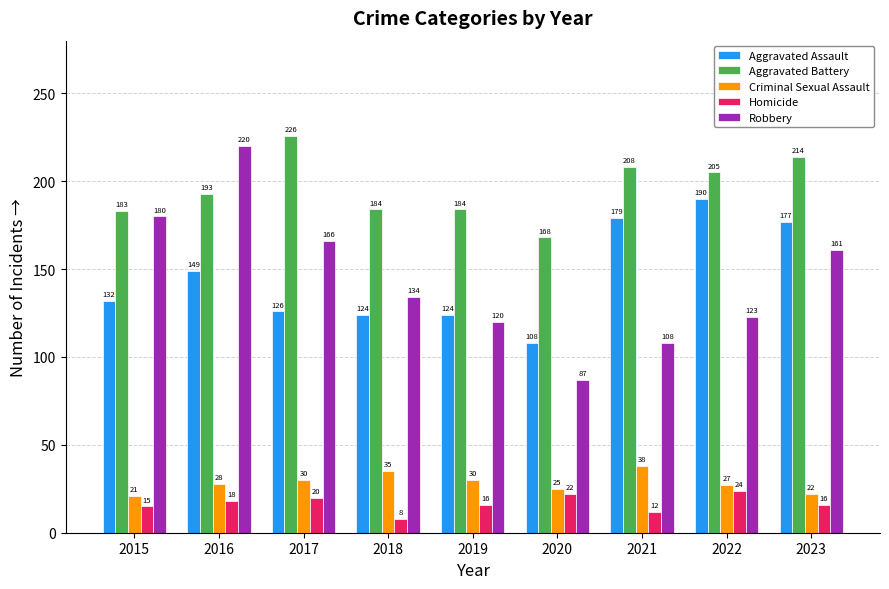

Rank the categories by Robbery value from lowest to highest.

2020, 2021, 2019, 2022, 2018, 2023, 2017, 2015, 2016